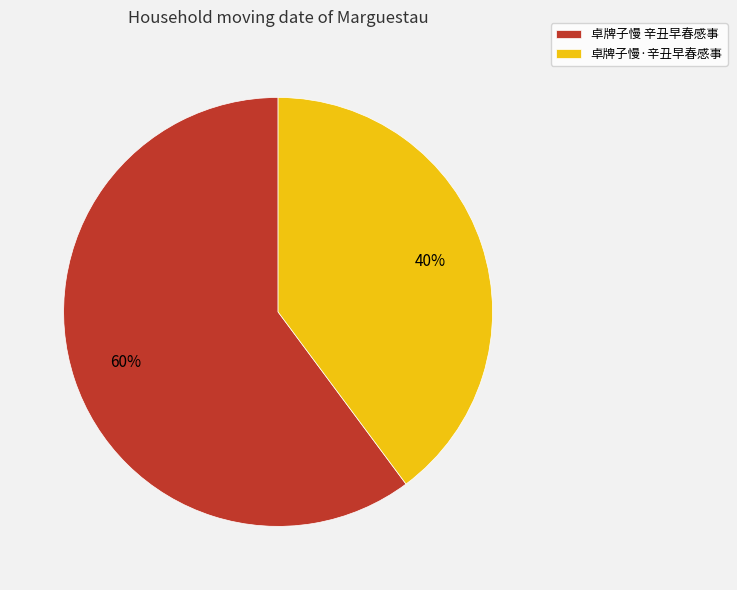

Approximately how many times larger is the value at 卓牌子慢·辛丑早春感事 compared to 卓牌子慢 辛丑早春感事?

0.7